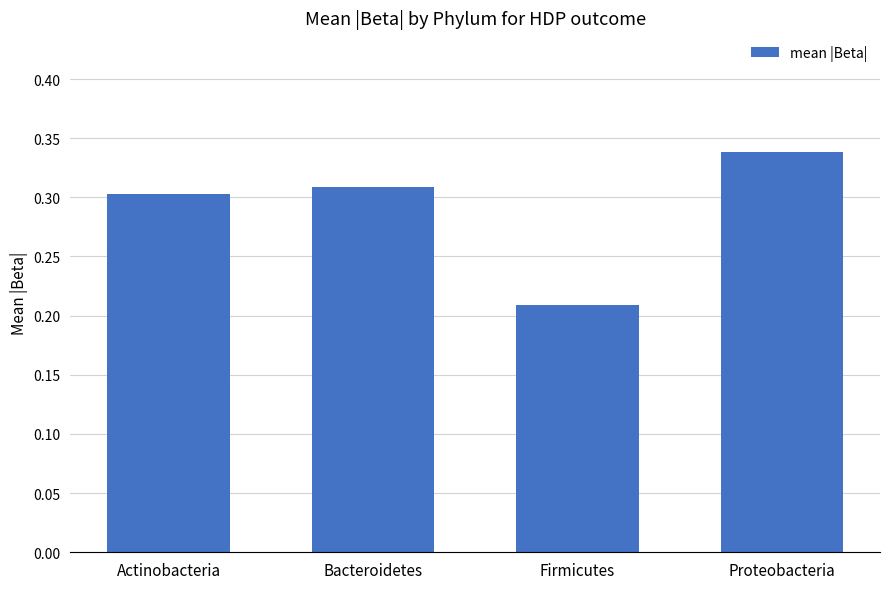

The value at Proteobacteria is 0.3. True or false?

True